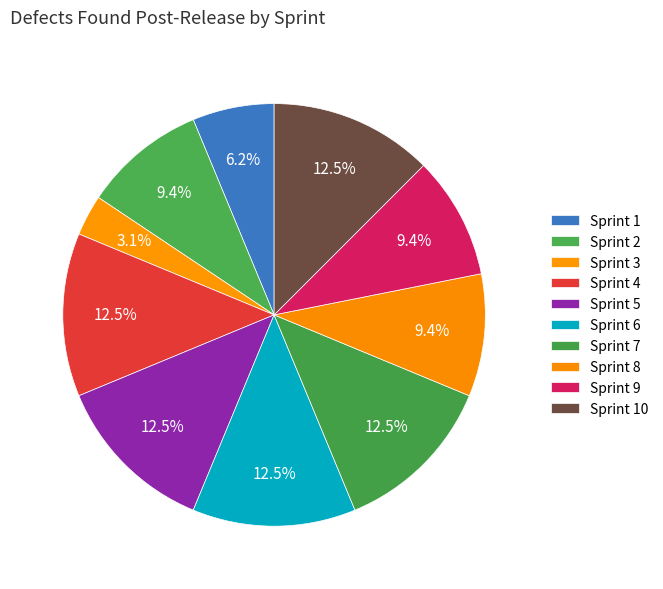

Between Sprint 1 and Sprint 6, which is larger?

Sprint 6